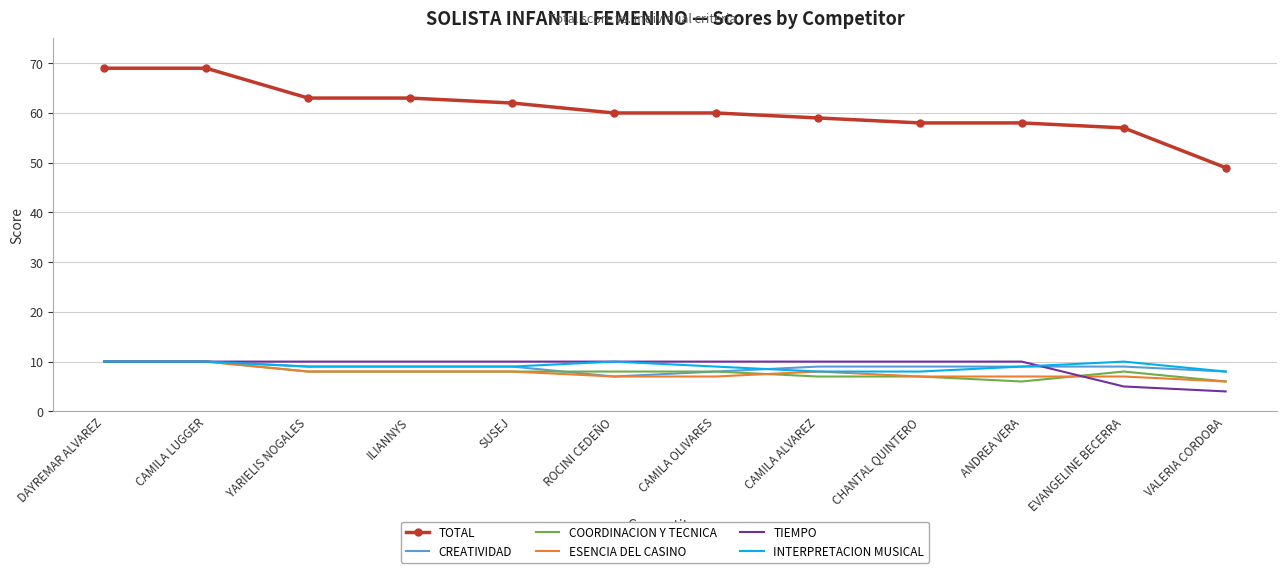

True or false: COORDINACION Y TECNICA and TOTAL cross at least once.

False